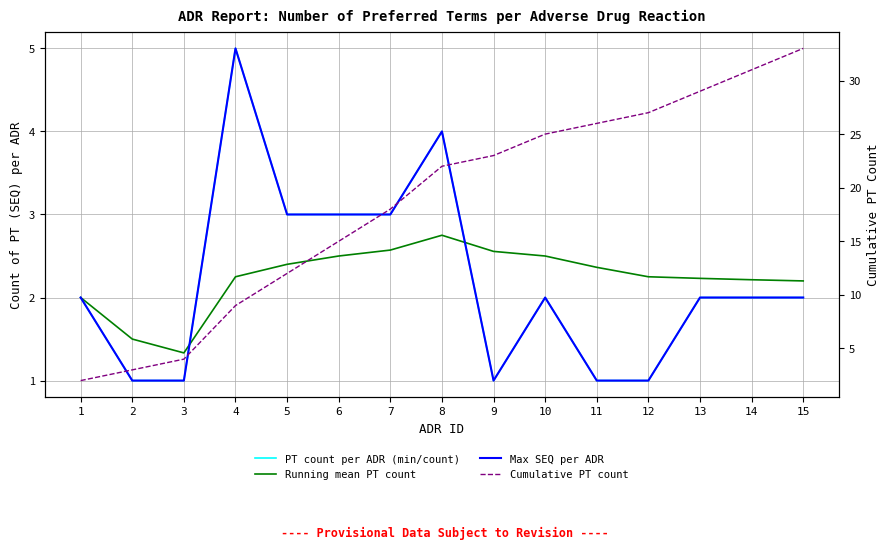

What is the sum of the Running mean PT count values at 2 and 10?

4.0